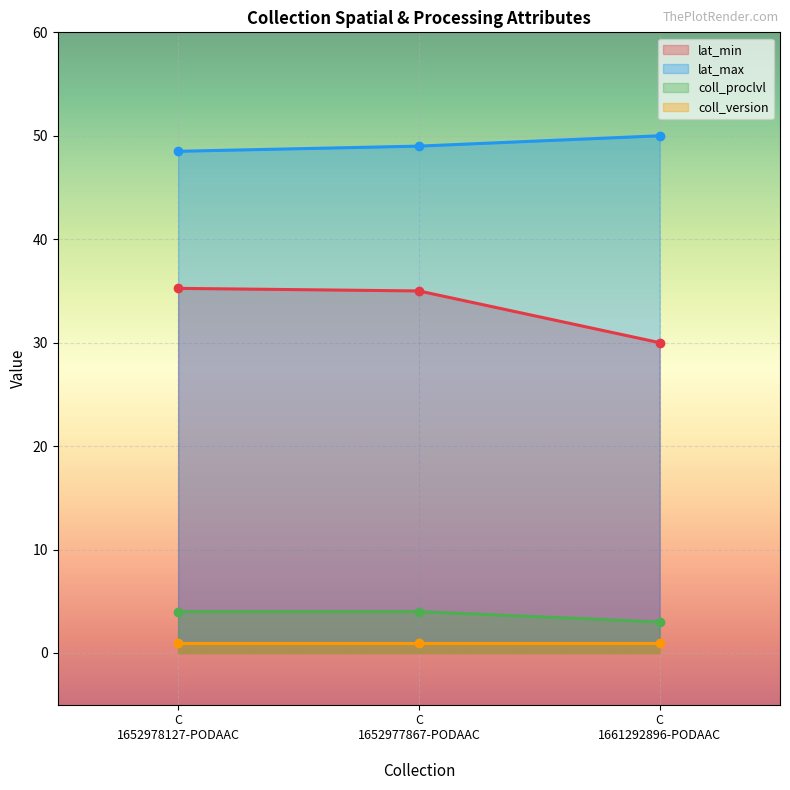

What is the value of the lat_max point at the 2nd from the left?

49.0